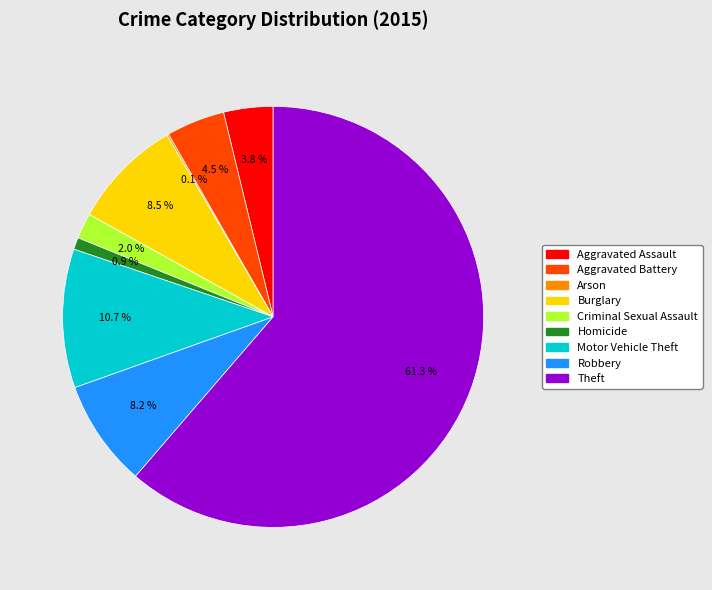

What is the largest slice in the pie chart?

Theft